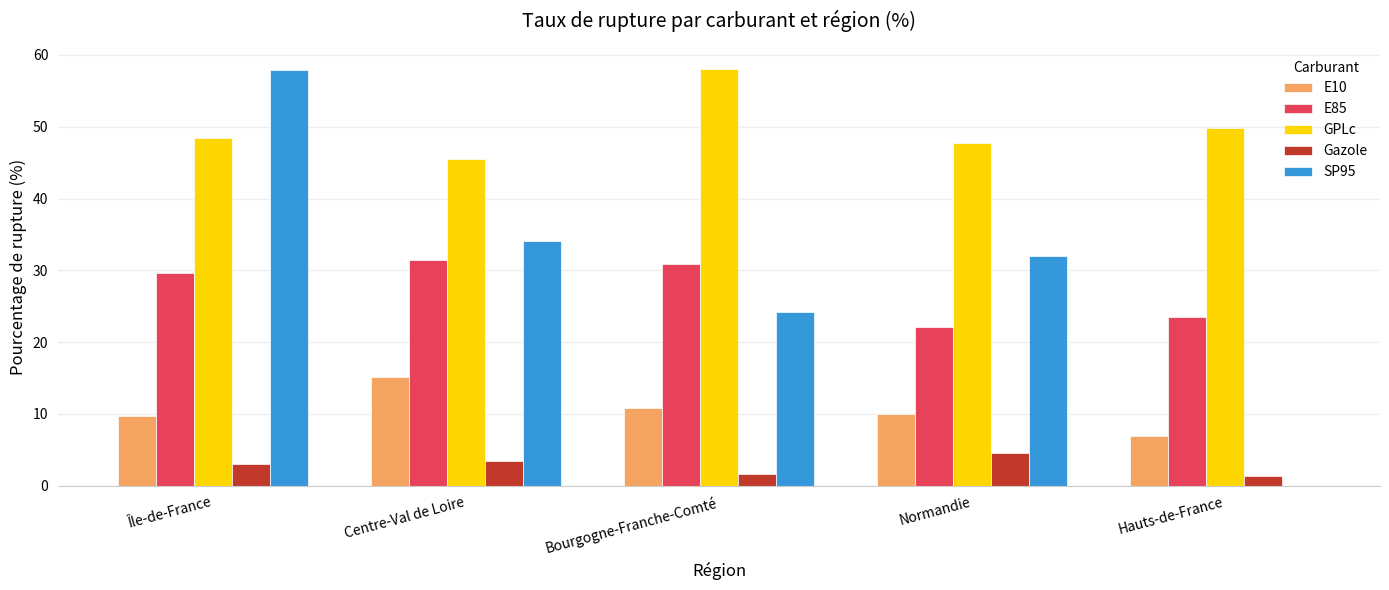

What is the total value across all series at Normandie?

116.3